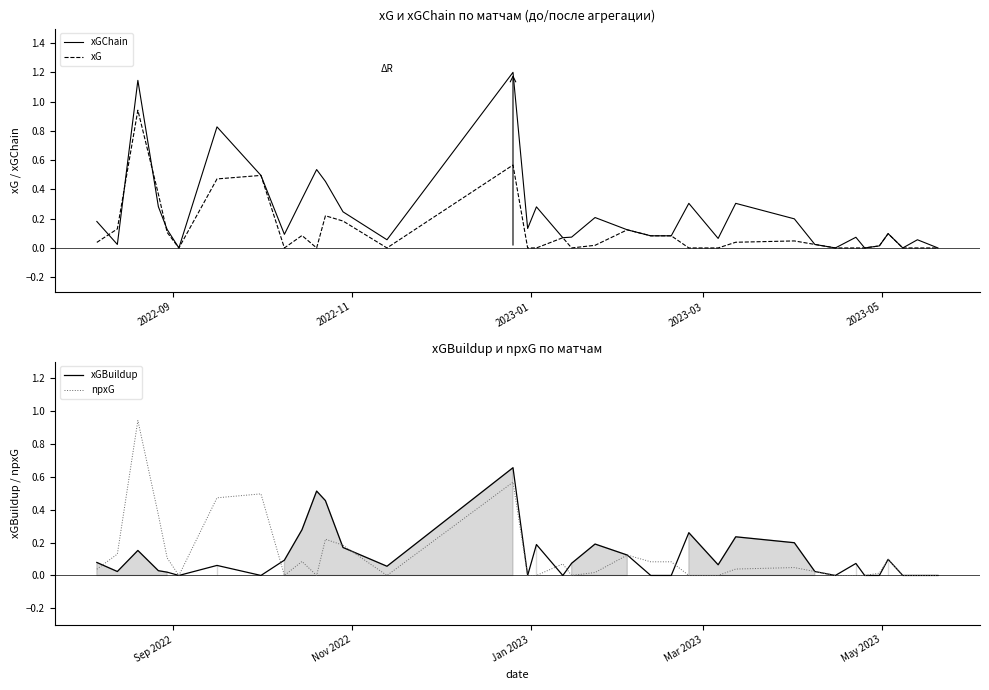

Which series has the largest total across all categories?

xGChain